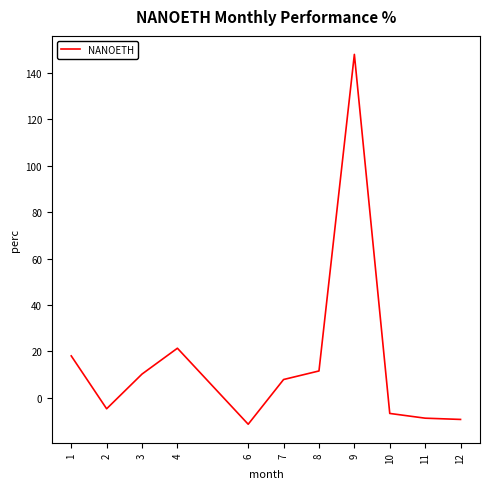

The value at 7 is 7.9. True or false?

True